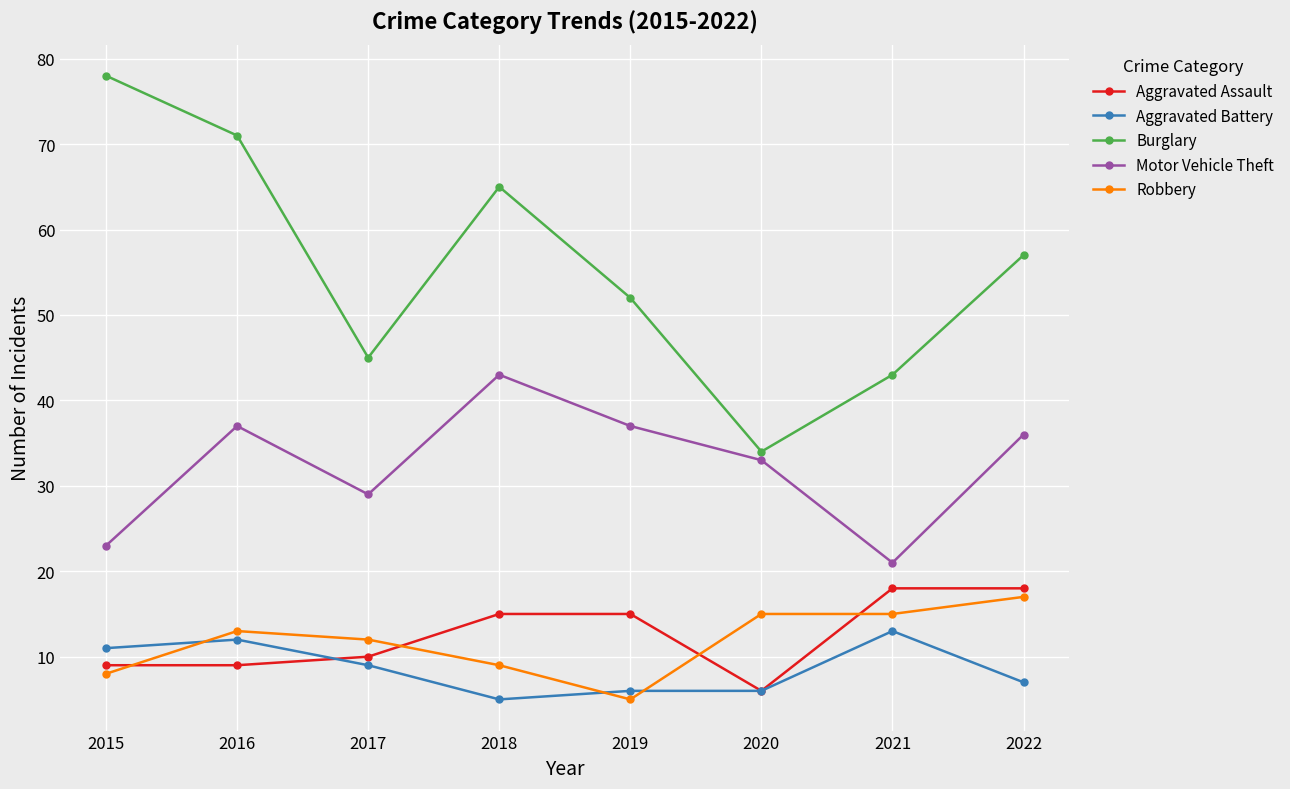

True or false: Burglary and Aggravated Assault cross at least once.

False